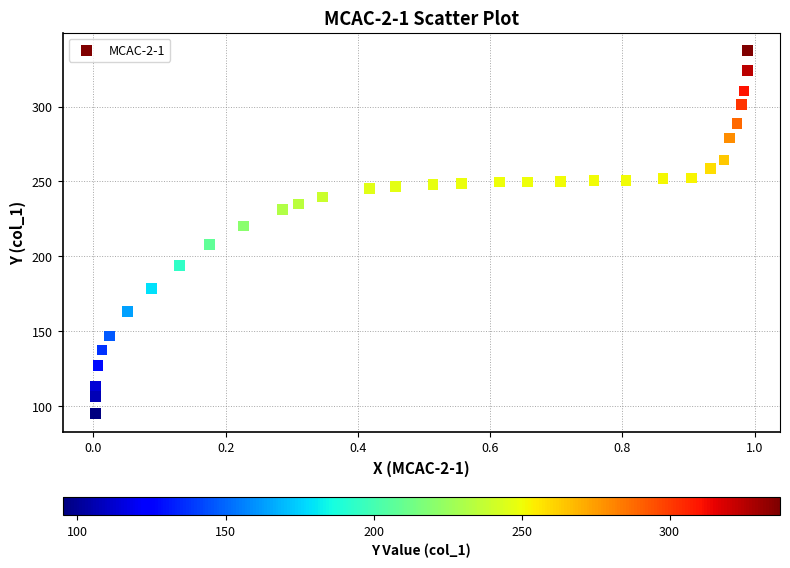

What is the range of Y values (max minus min)?

242.3